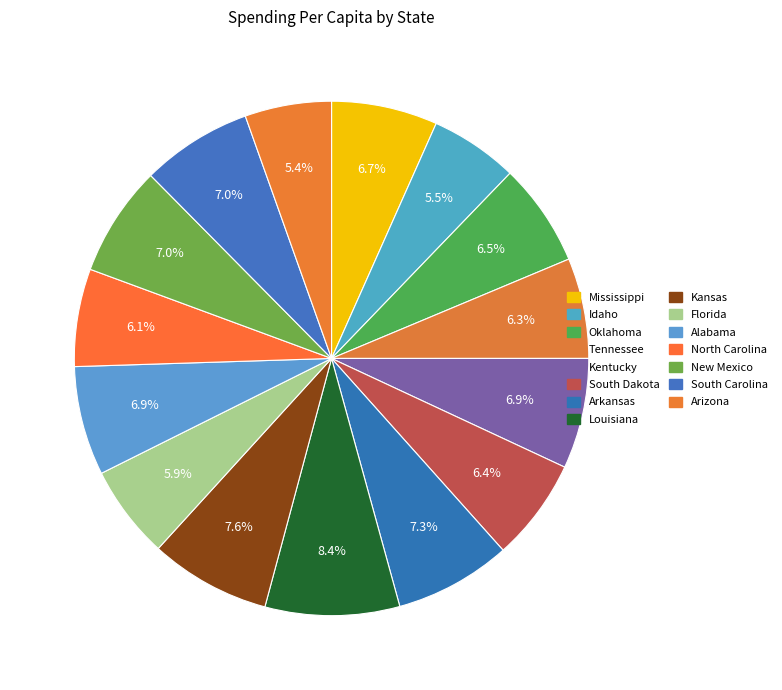

Count the number of slices in the pie.

15